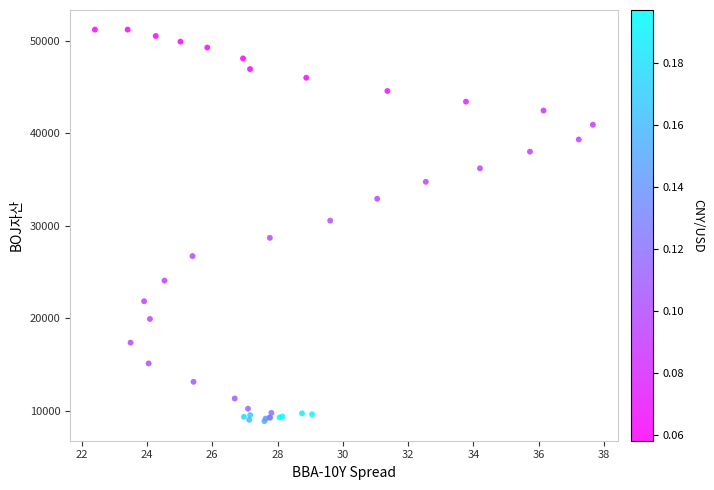

What Y value in the scatter plot is closest to 30064?

30575.5